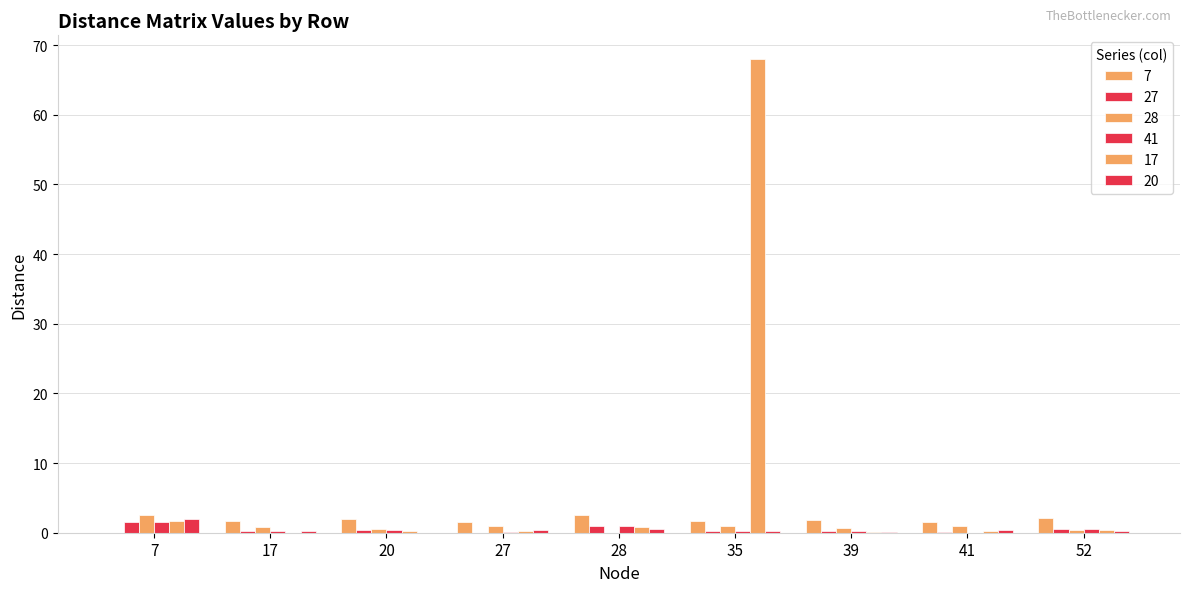

How many groups of bars are there?

9